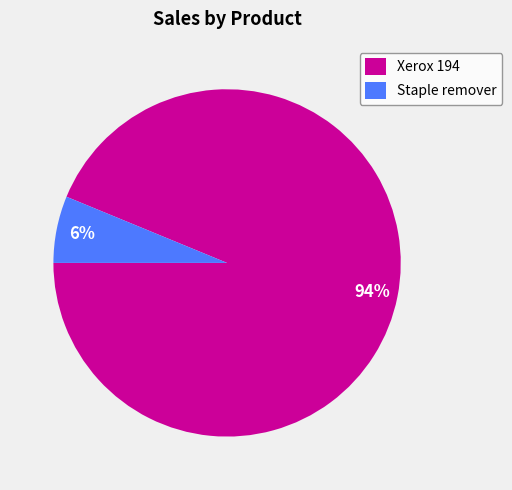

Which category has the smallest portion of the pie?

Staple remover